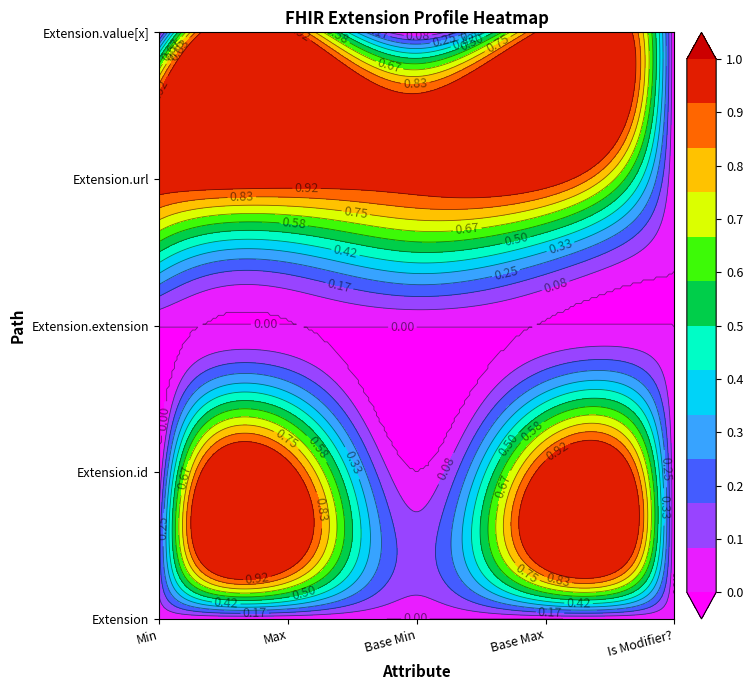

What is the spread (max minus min) of values at Min?

1